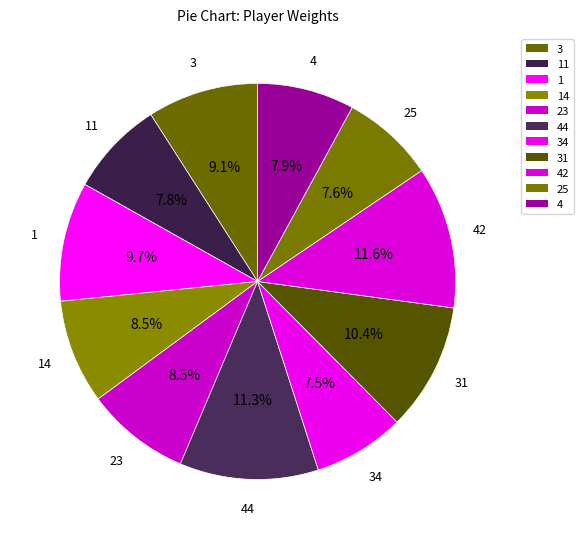

How many slices are in this pie chart?

11